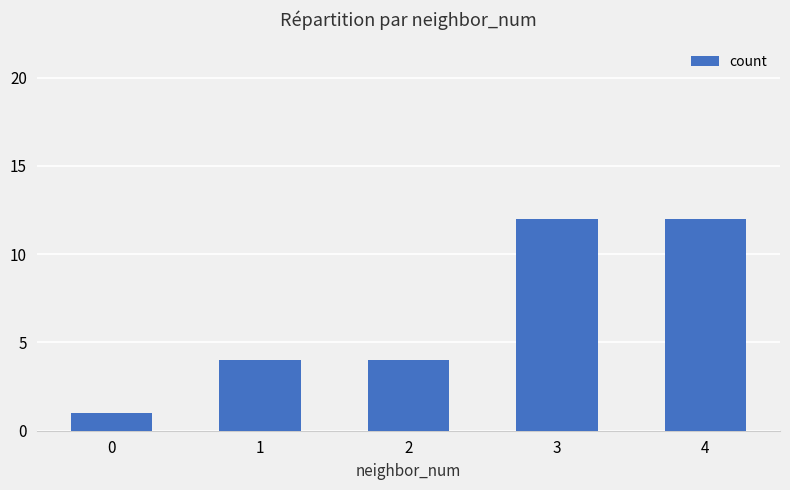

Count the number of categories in the chart.

5